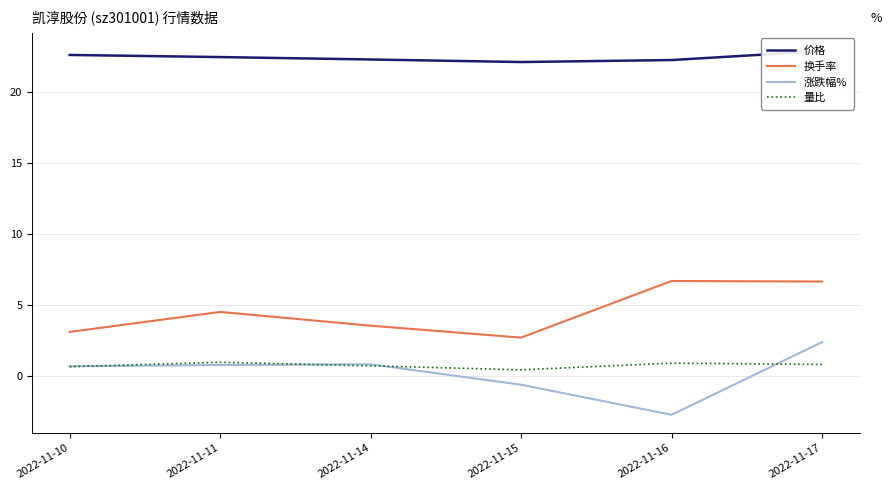

True or false: 量比 and 换手率 intersect in this chart.

False